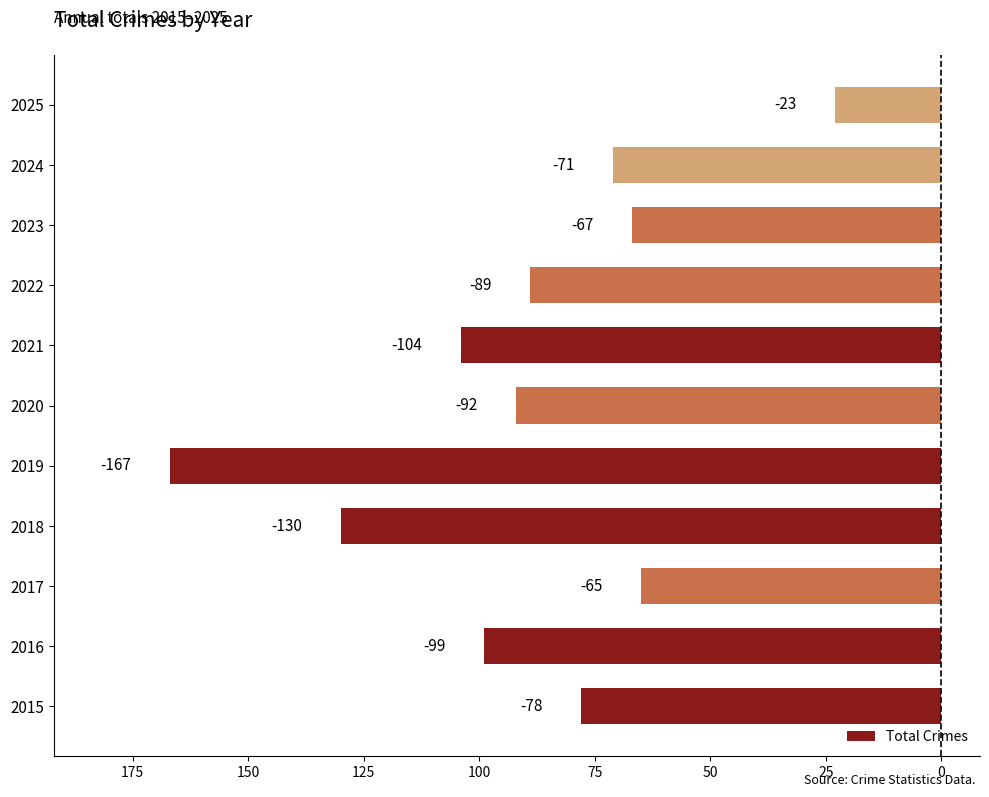

Does the chart contain any negative values?

Yes